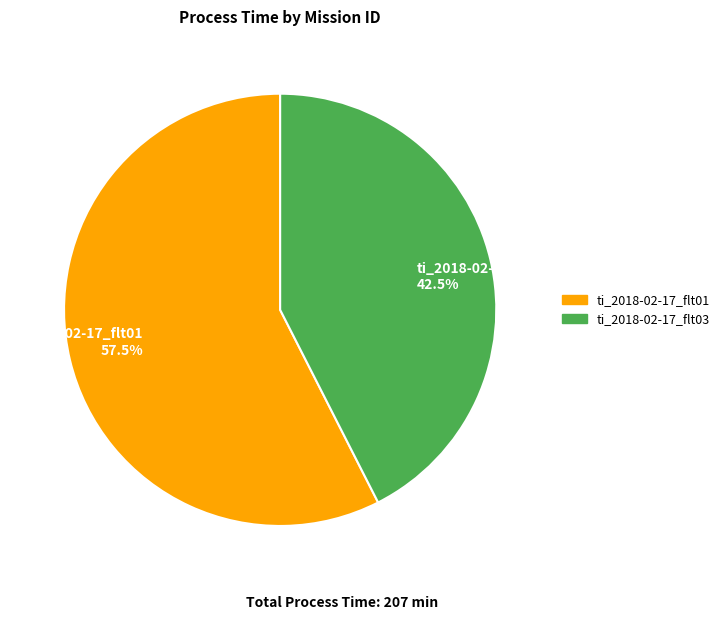

How much of the chart is everything except ti_2018-02-17_flt01?

42.5%